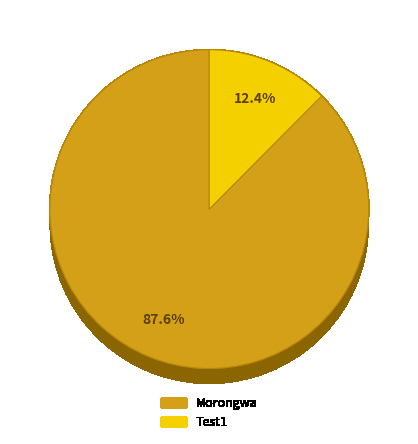

Combined, what portion of the pie is Test1 and Morongwa?

100.0%